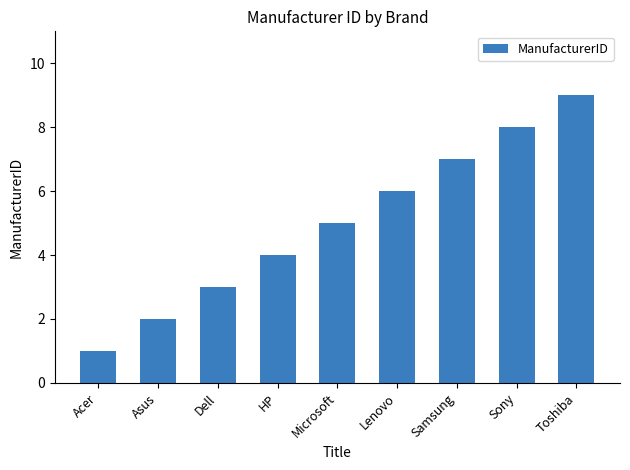

Between HP and Asus, which is larger?

HP